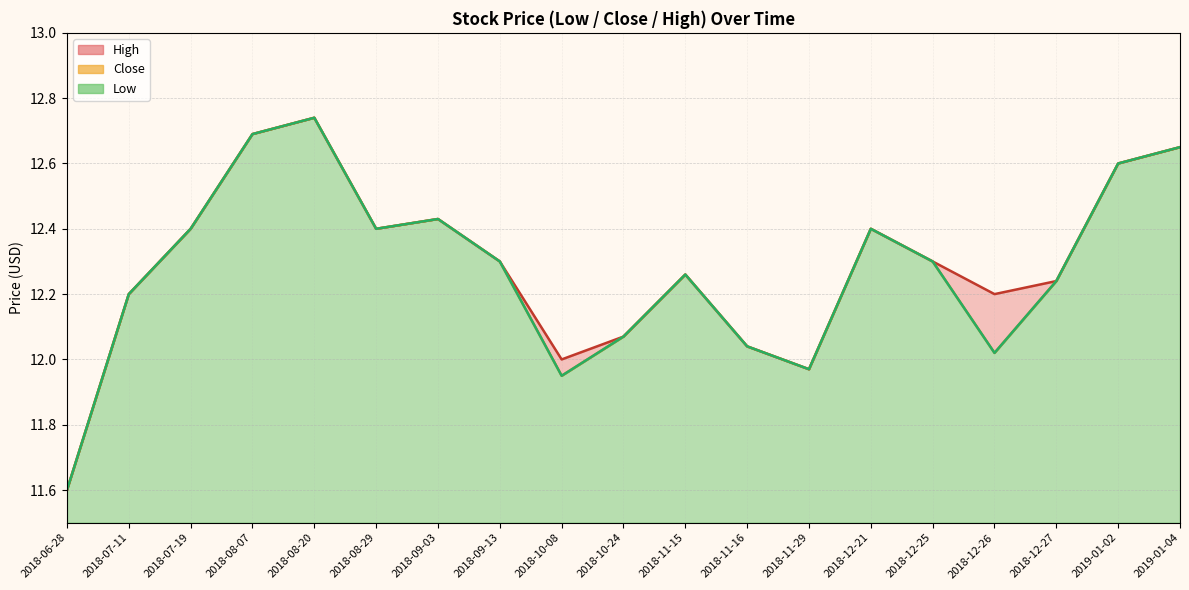

How many data points does each series have?

19